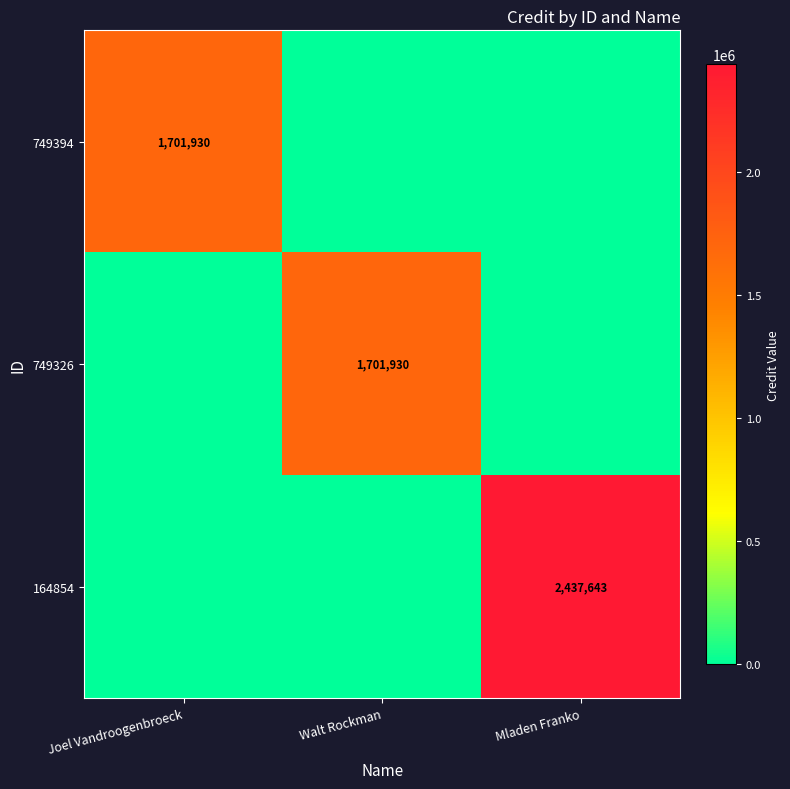

The 749326 series shows 1701930 at Walt Rockman. True or false?

True